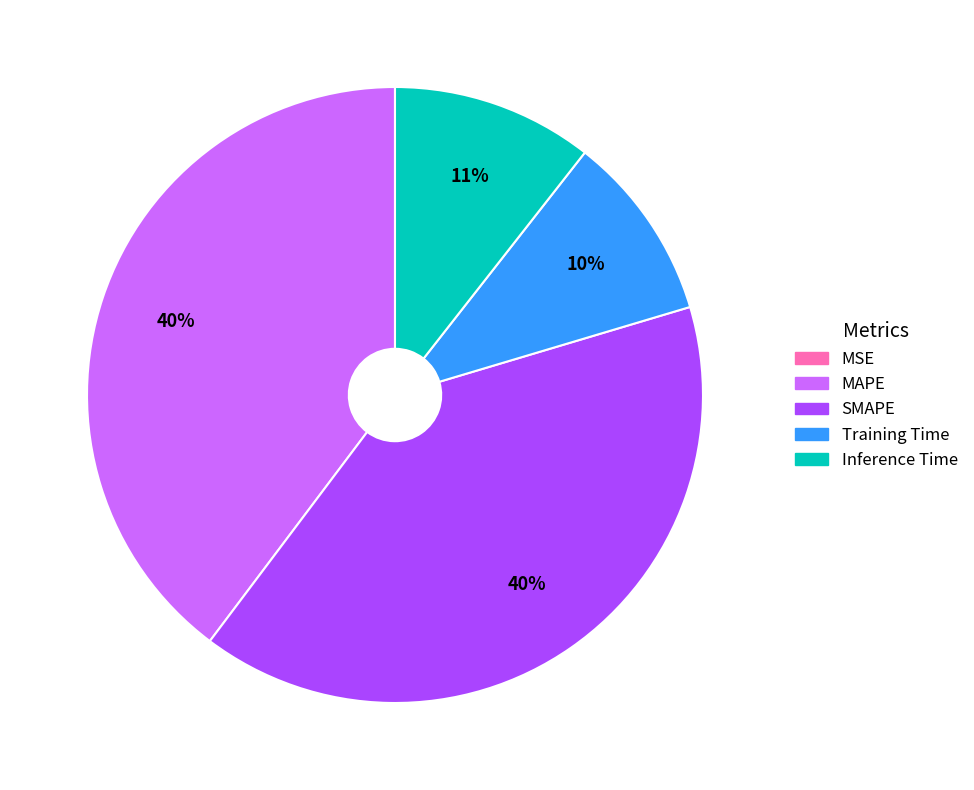

To the nearest percent, what portion does MAPE represent?

40%